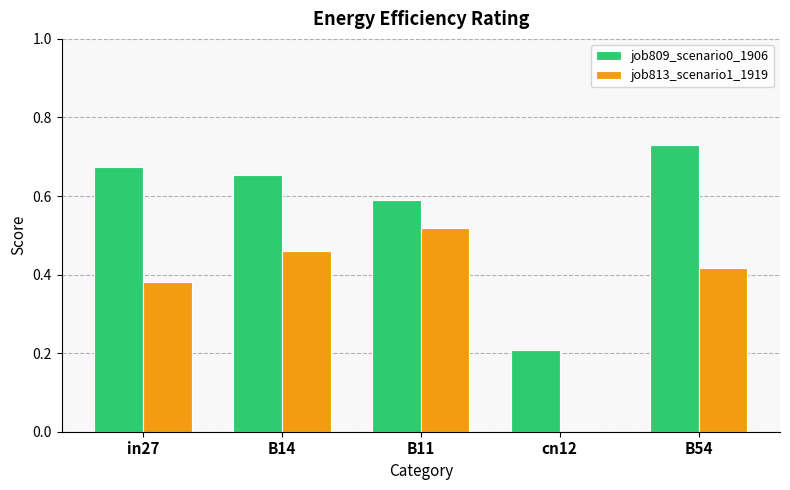

The value of job813_scenario1_1919 at cn12 is 0.0. True or false?

True